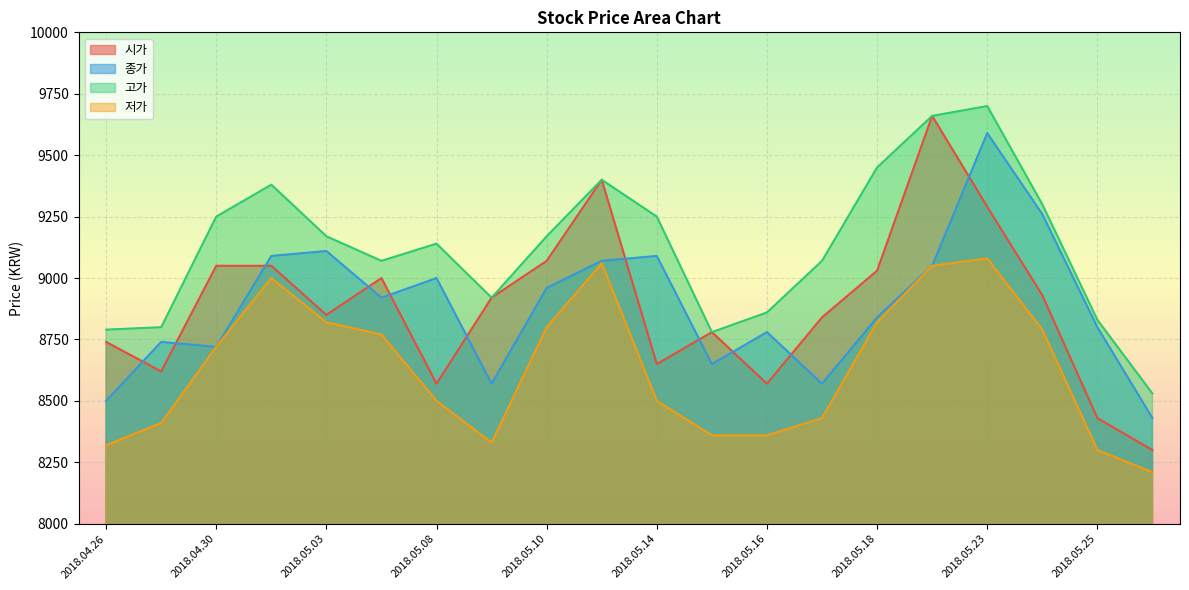

What are all the series names shown in the legend?

시가, 종가, 고가, 저가